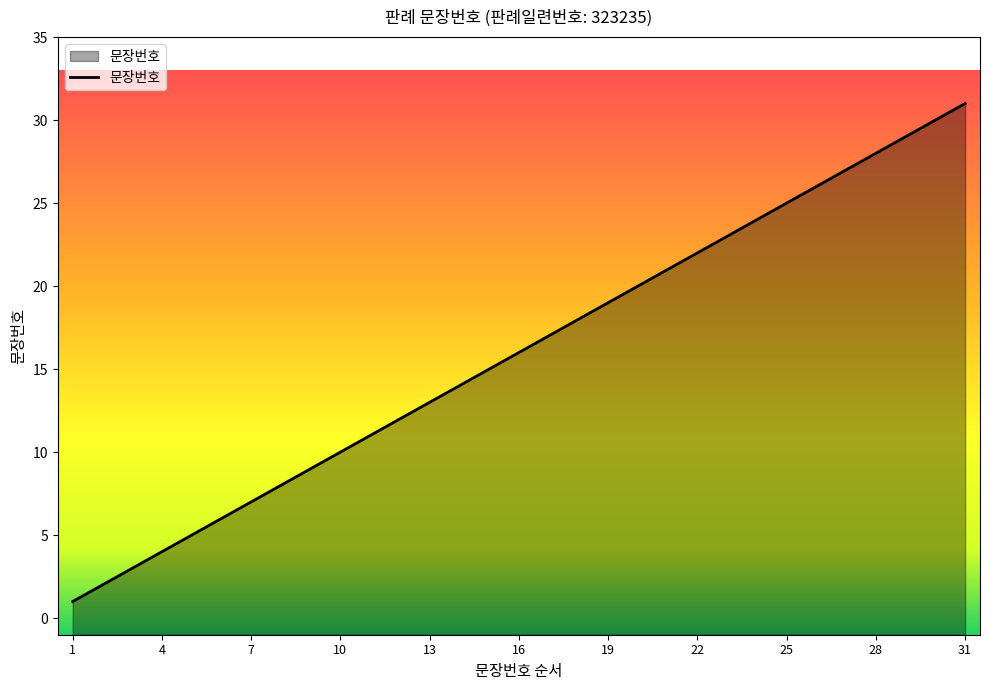

What is the value of the 18th point from the left?

18